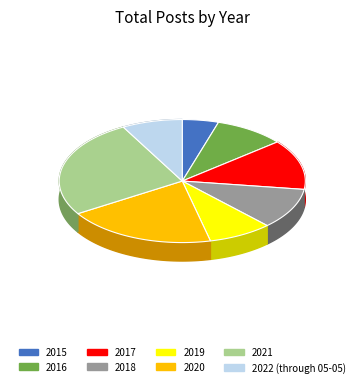

Do 2021 and 2022 (through 05-05) together represent more than half of the pie?

No